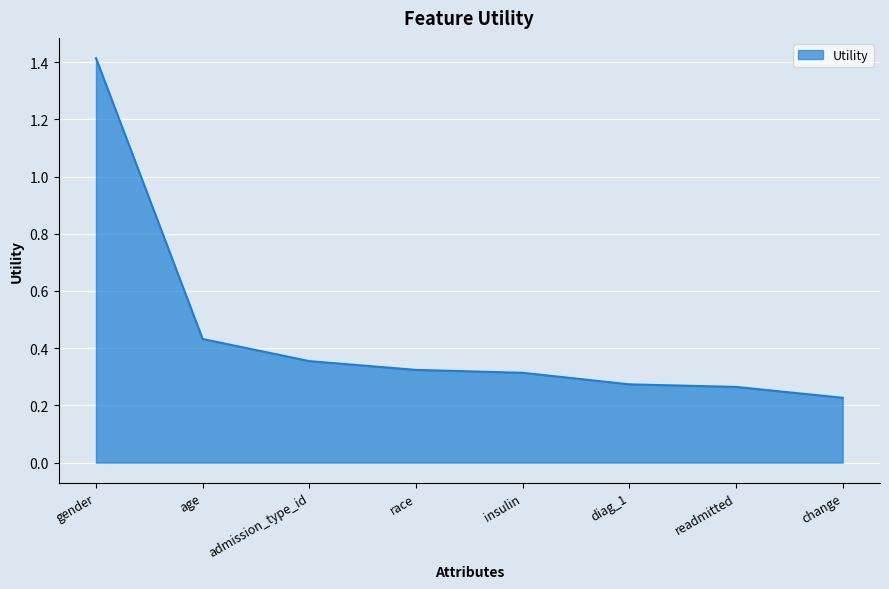

Which has a higher value, gender or admission_type_id?

gender